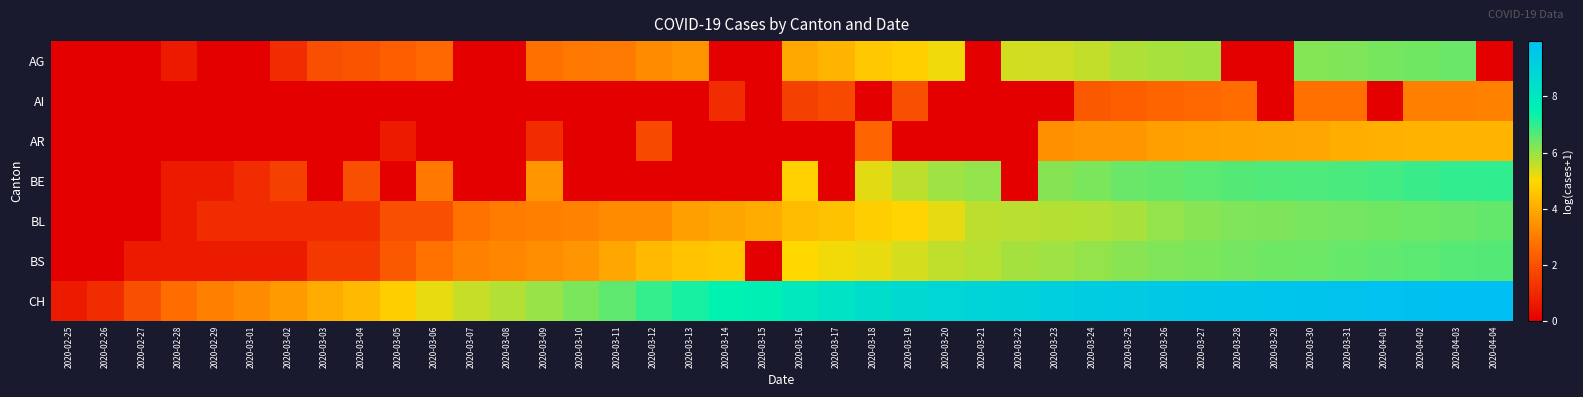

What is the spread (max minus min) of values at 2020-03-07?

5.5